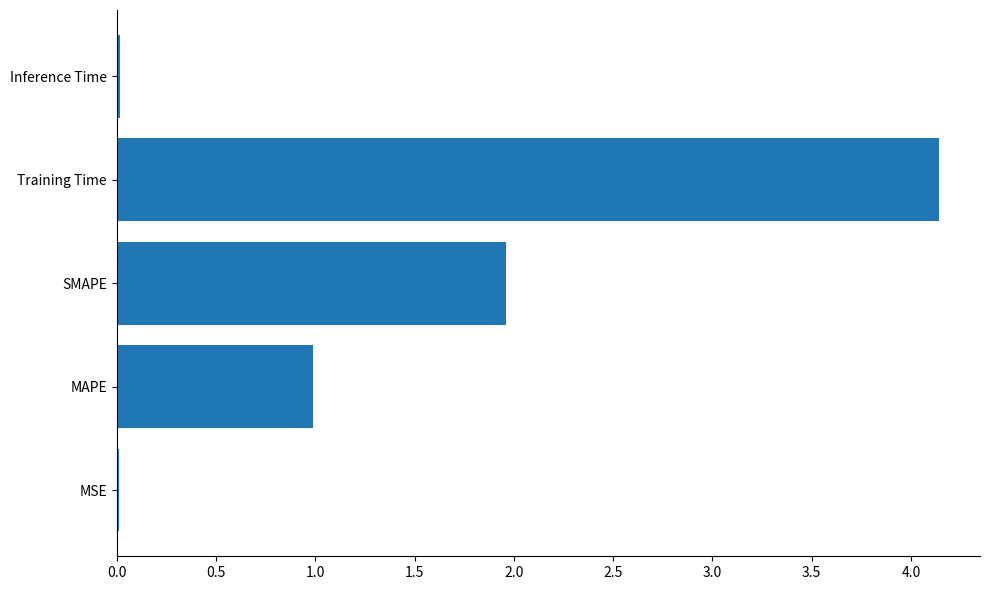

True or false: the data shows 2.0 at SMAPE.

True